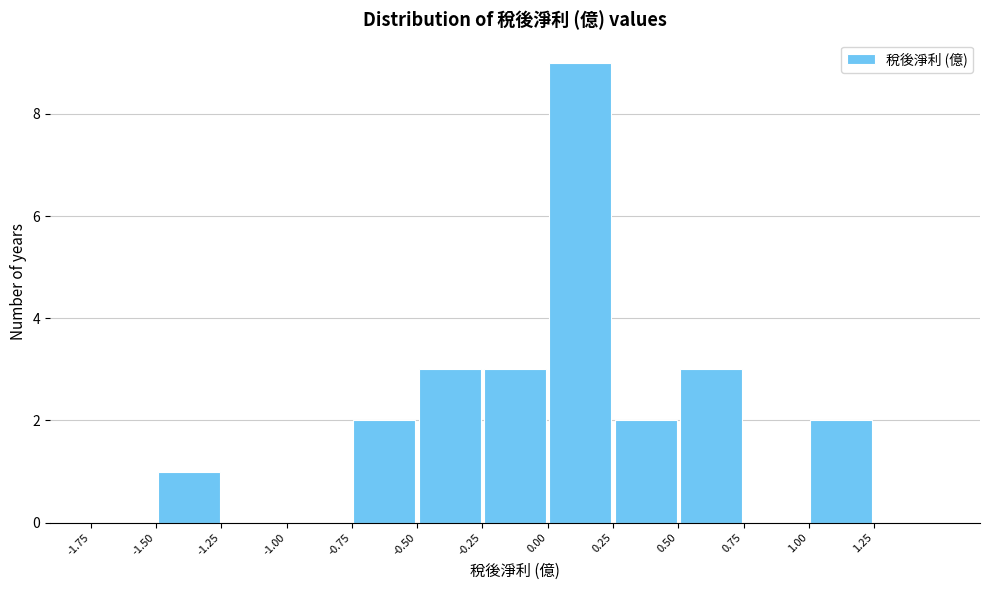

Reading left to right, list every bar in this chart as the range it spans on the x-axis followed by its height. The values are not printed on the chart, so give them approximately, as read against the axis.

-1.75 to -1.50: 0
-1.50 to -1.25: 1
-1.25 to -1.00: 0
-1.00 to -0.75: 0
-0.75 to -0.50: 2
-0.50 to -0.25: 3
-0.25 to 0.00: 3
0.00 to 0.25: 9
0.25 to 0.50: 2
0.50 to 0.75: 3
0.75 to 1.00: 0
1.00 to 1.25: 2
1.25 to 1.50: 0